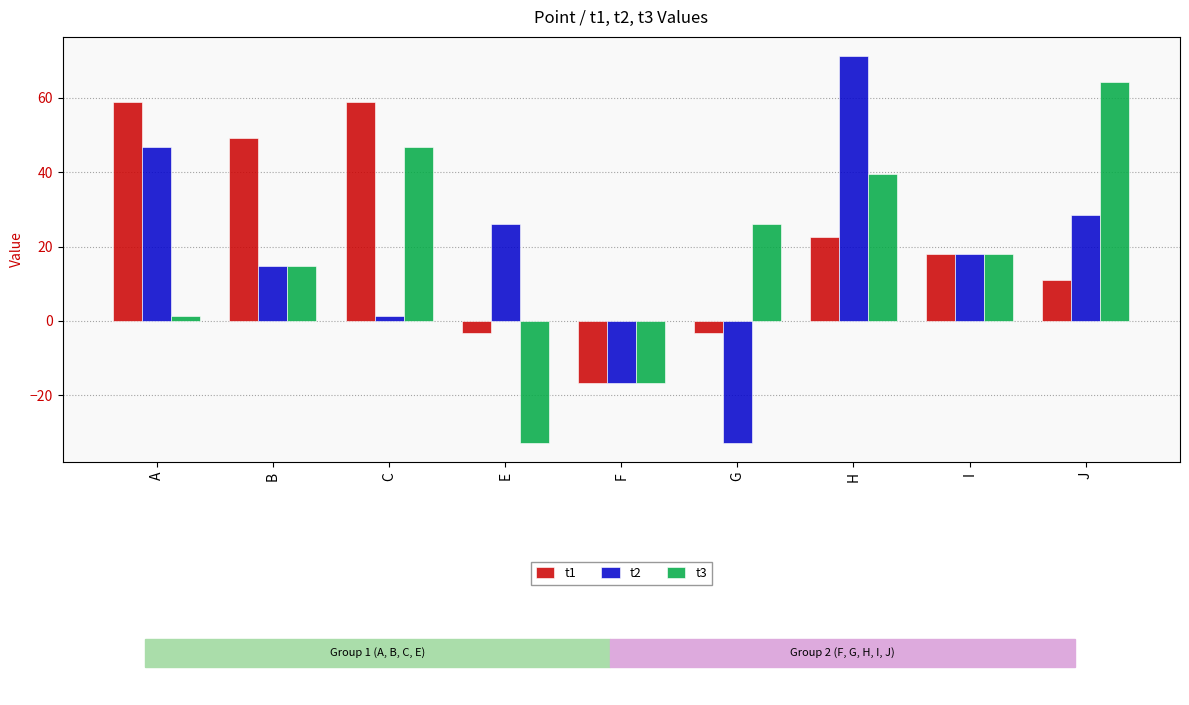

At which label does t1 first exceed 17?

A